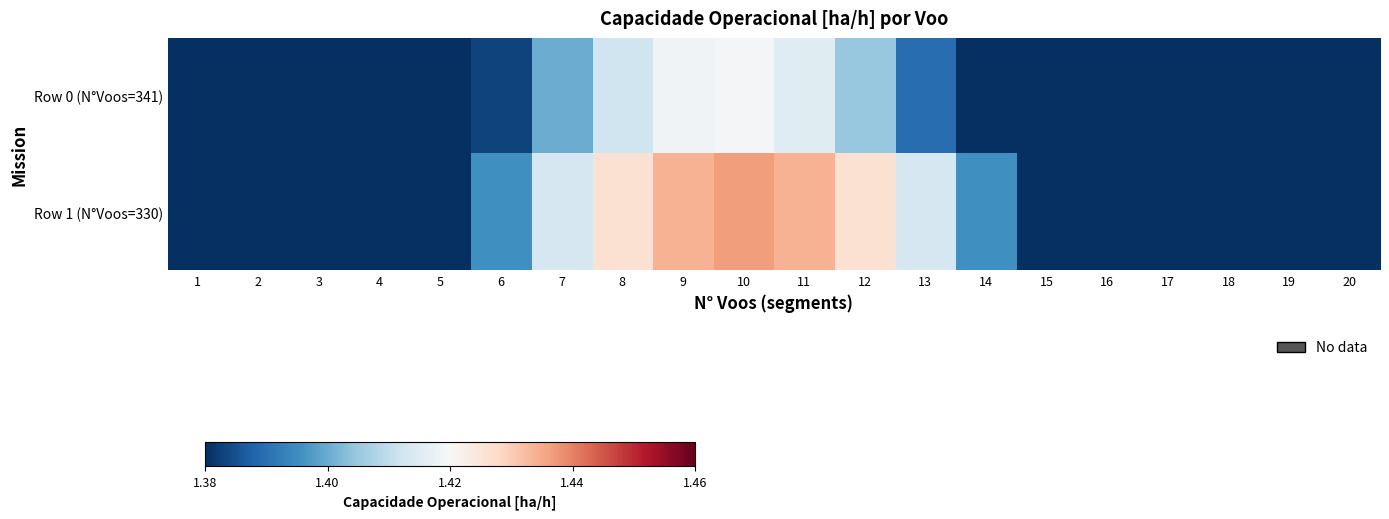

List the series in order of their overall mean, highest first.

Row 1 (N°Voos=330), Row 0 (N°Voos=341)